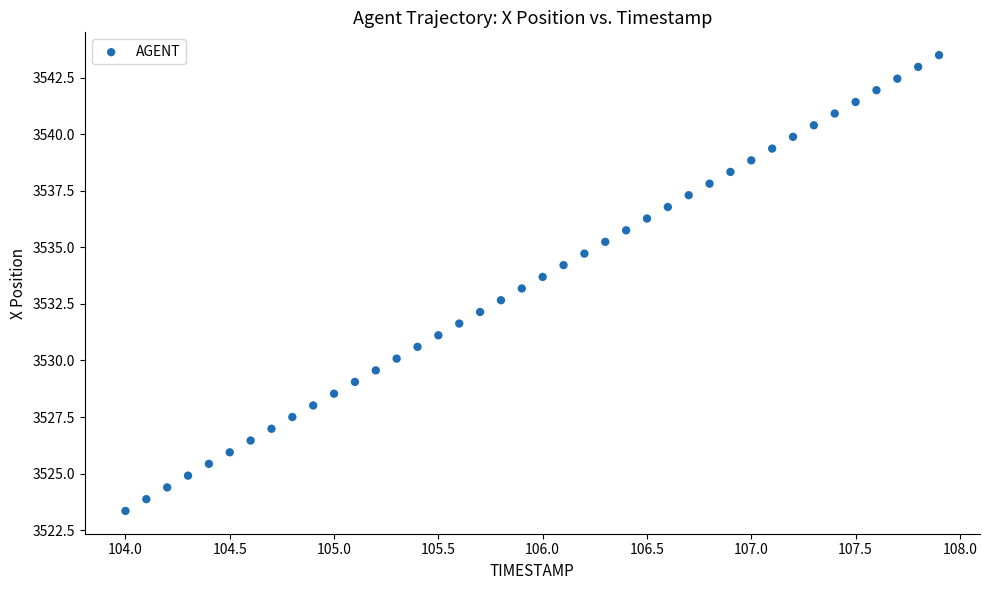

What is the range of Y values (max minus min)?

20.1